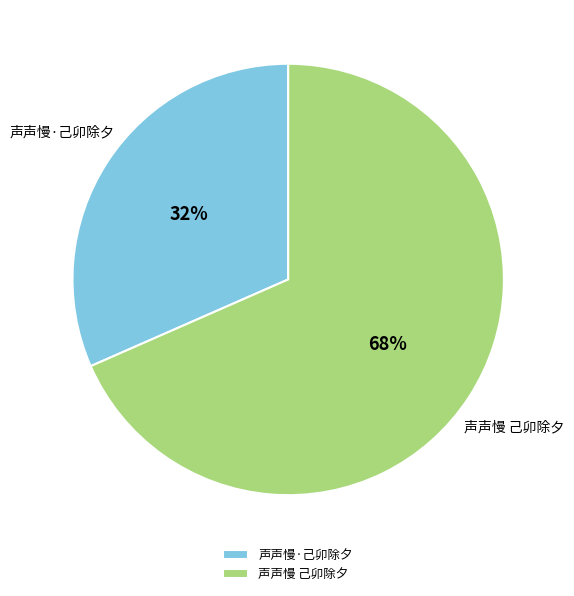

Does 声声慢·己卯除夕 account for over 50% of the chart?

No